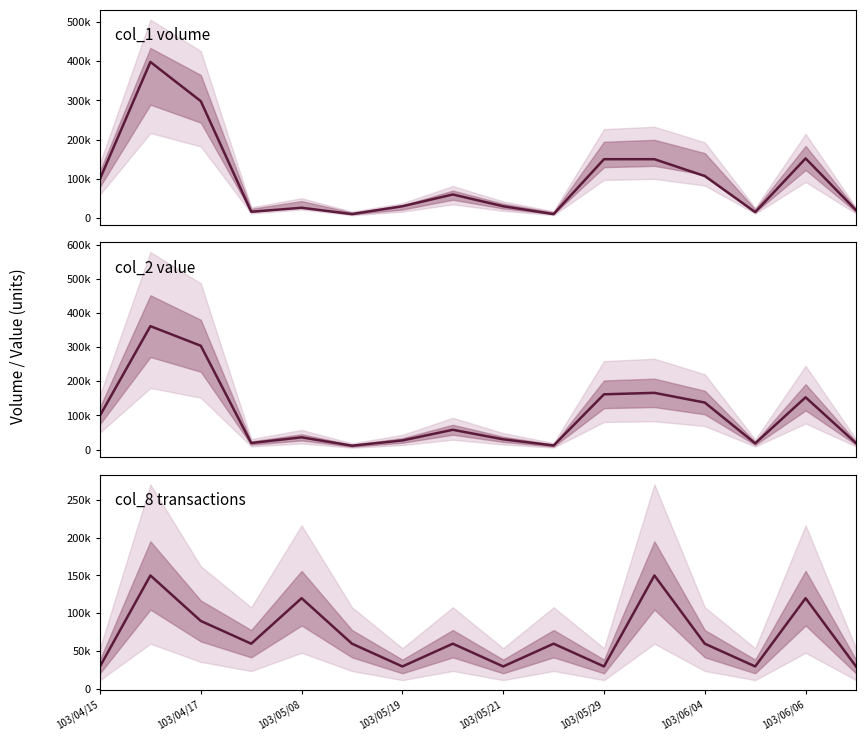

True or false: col_8 and col_1 intersect in this chart.

True